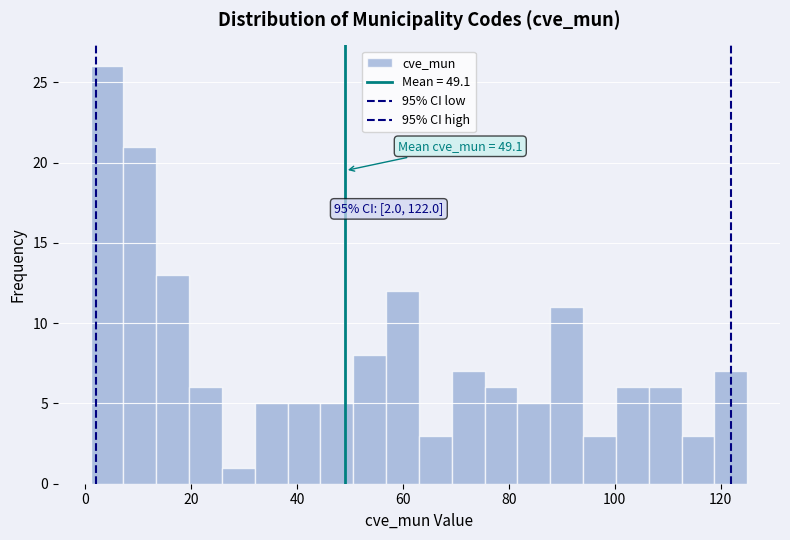

Around what value on the x-axis is the tallest bar? Give the approximate position of its centre, as read against the axis.

4